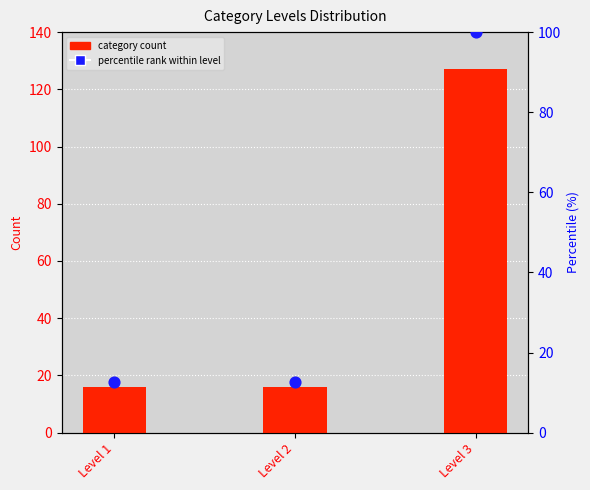

At how many categories does at least one series exceed 18?

1